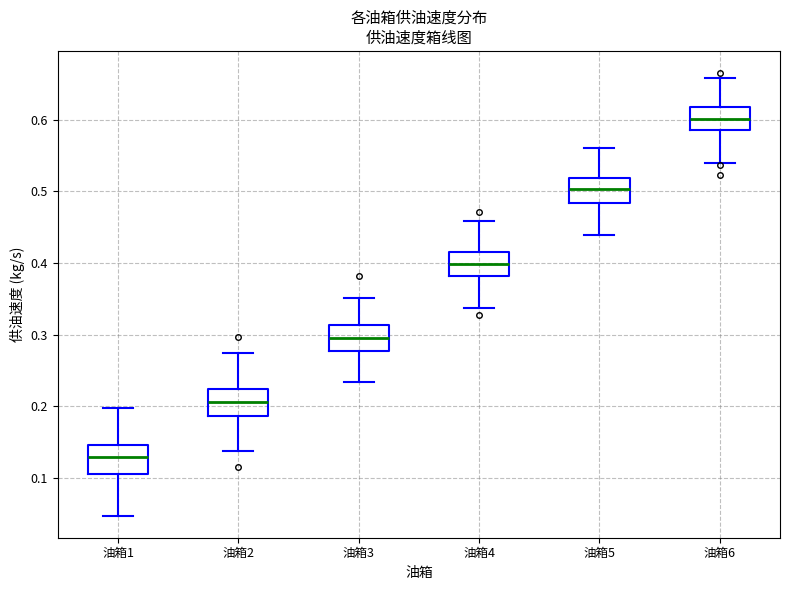

Reading left to right, transcribe this box plot: for each box, give where its median line is, the range the box spans, and where its two whiskers end, as read against the y-axis. The values are not printed on the chart, so give them approximately, as read against the axis.

油箱1: median 0.13, box 0.11 to 0.15, whiskers 0.05 to 0.20
油箱2: median 0.21, box 0.19 to 0.22, whiskers 0.14 to 0.27
油箱3: median 0.30, box 0.28 to 0.31, whiskers 0.23 to 0.35
油箱4: median 0.40, box 0.38 to 0.42, whiskers 0.34 to 0.46
油箱5: median 0.50, box 0.48 to 0.52, whiskers 0.44 to 0.56
油箱6: median 0.60, box 0.59 to 0.62, whiskers 0.54 to 0.66